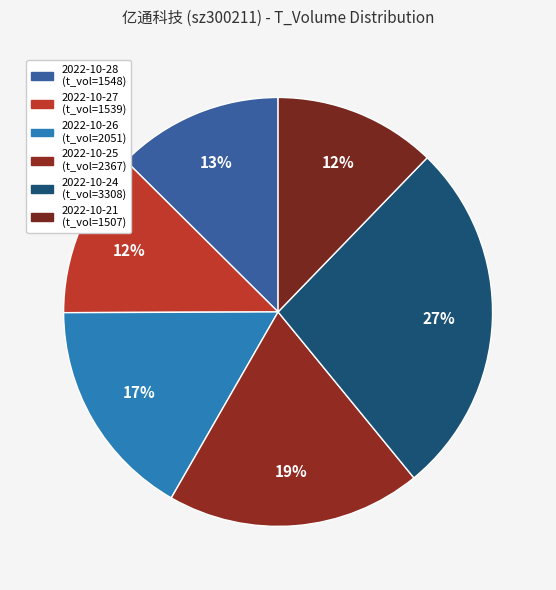

How many segments does this pie chart have?

6